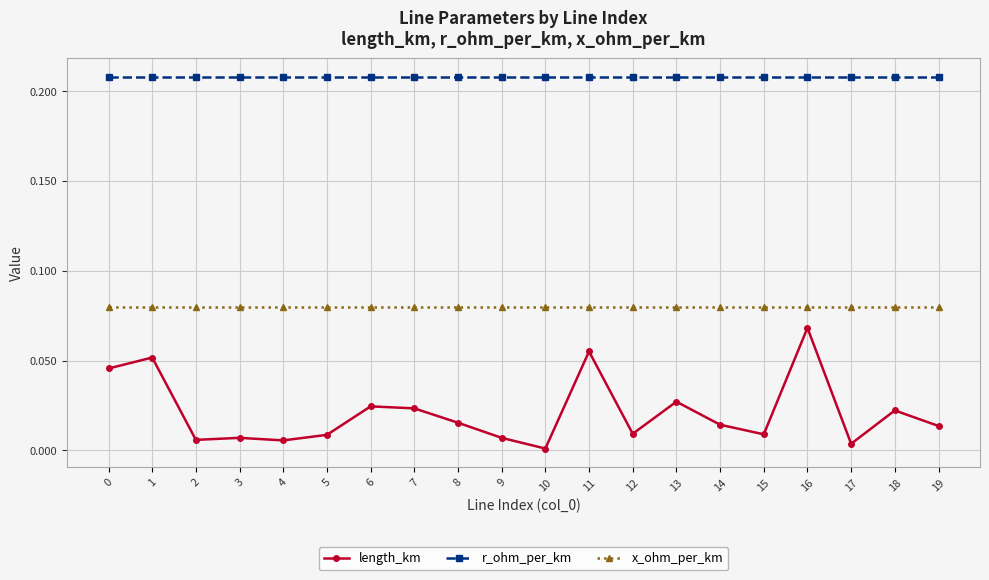

Is it true that length_km equals 0.0 at 15?

True